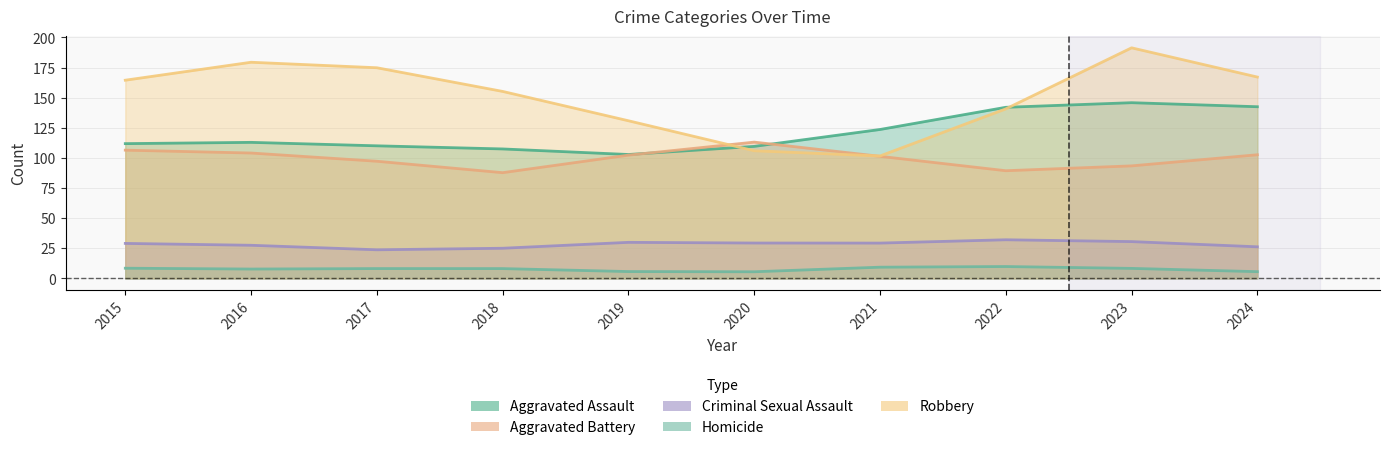

At which category is the sum across all series the highest?

2023